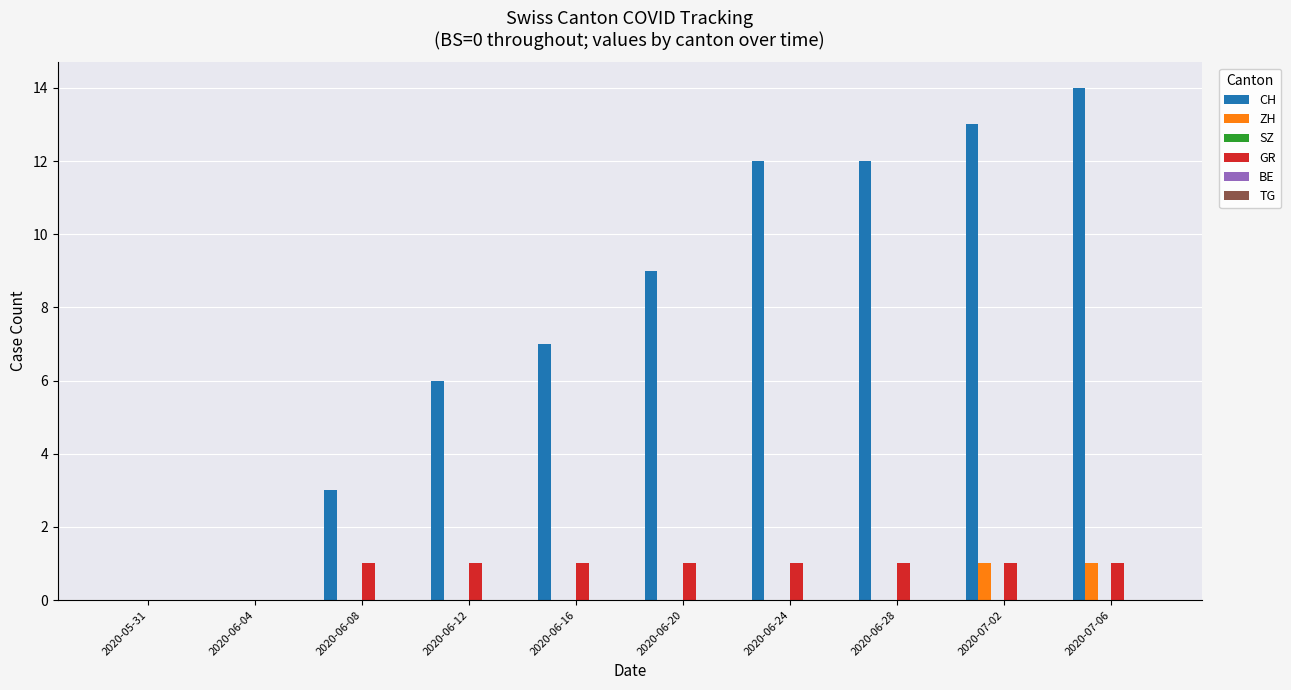

Reading left to right, transcribe all the data shown in this chart.

CH: 2020-05-31=0	2020-06-04=0	2020-06-08=3	2020-06-12=6	2020-06-16=7	2020-06-20=9	2020-06-24=12	2020-06-28=12	2020-07-02=13	2020-07-06=14
ZH: 2020-05-31=0	2020-06-04=0	2020-06-08=0	2020-06-12=0	2020-06-16=0	2020-06-20=0	2020-06-24=0	2020-06-28=0	2020-07-02=1	2020-07-06=1
GR: 2020-05-31=0	2020-06-04=0	2020-06-08=1	2020-06-12=1	2020-06-16=1	2020-06-20=1	2020-06-24=1	2020-06-28=1	2020-07-02=1	2020-07-06=1